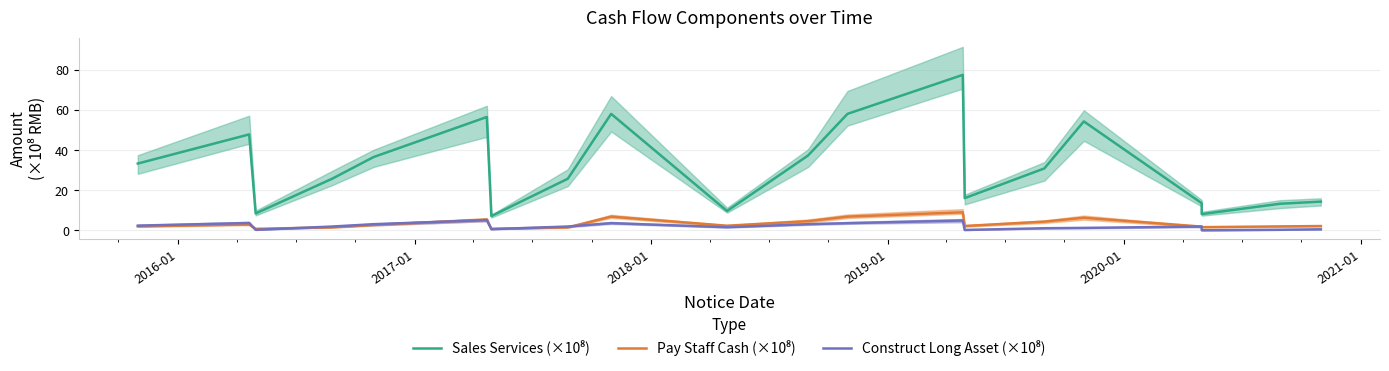

What is the sum of all Sales Services (×10⁸) values?

634.3